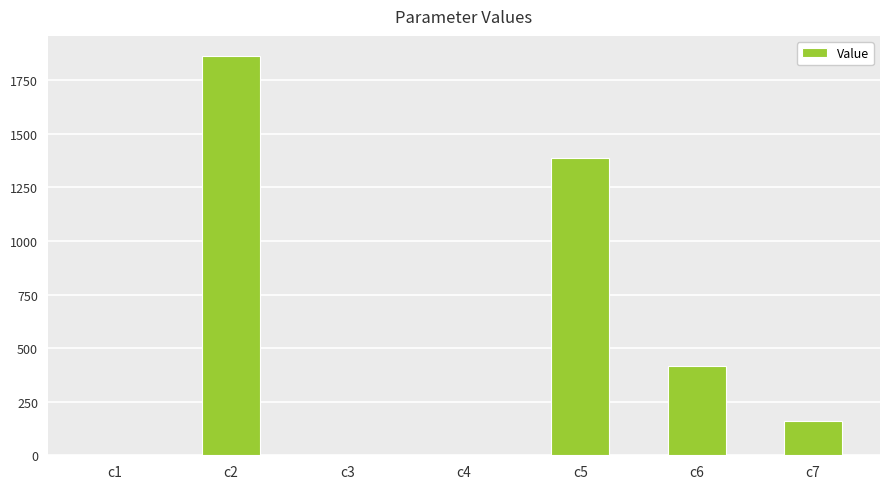

How many categories are shown in the chart?

7